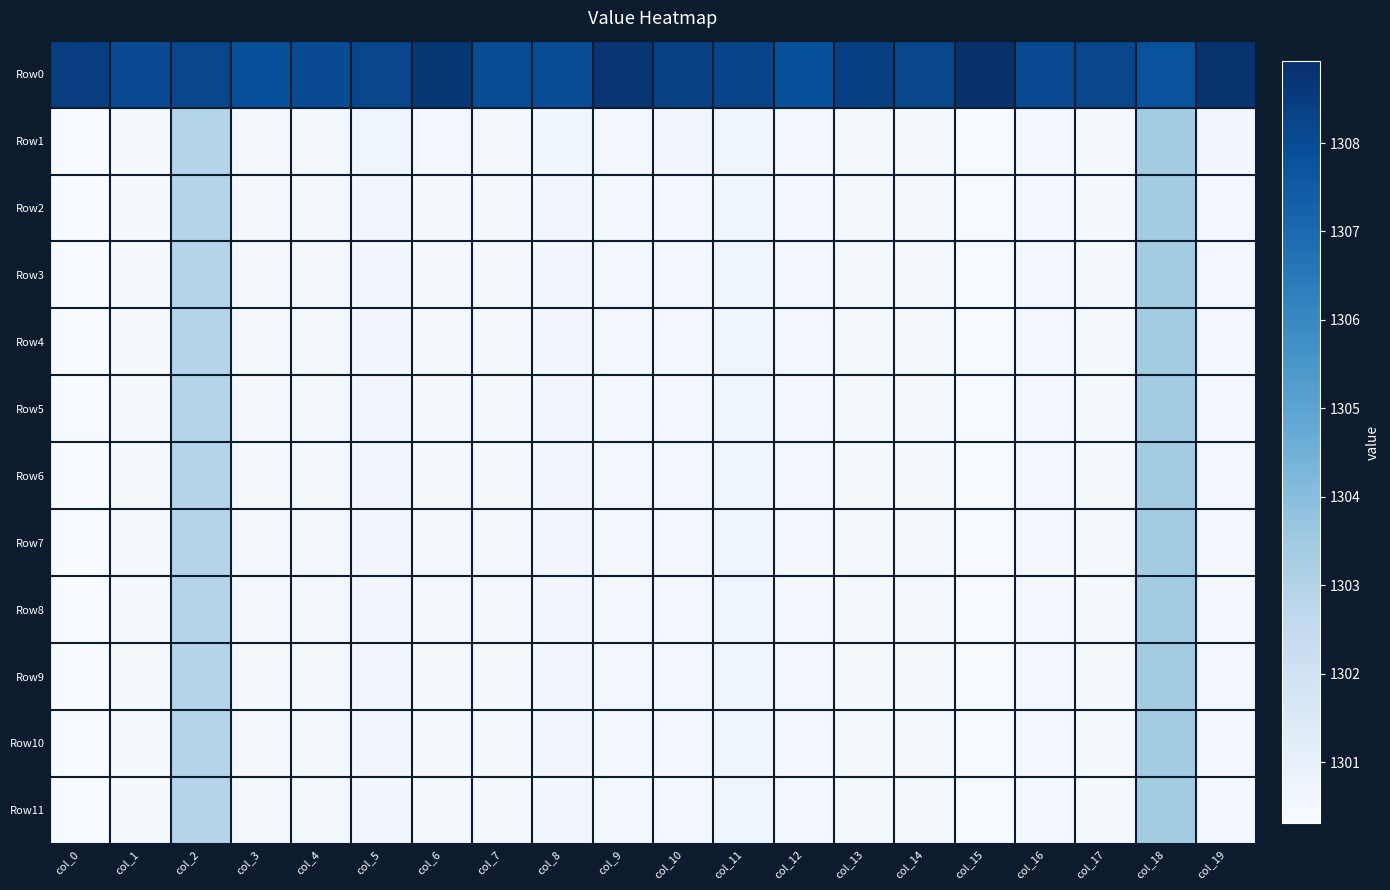

List the series in order of their peak value, lowest first.

Row4, Row5, Row6, Row7, Row8, Row9, Row10, Row11, Row3, Row2, Row1, Row0